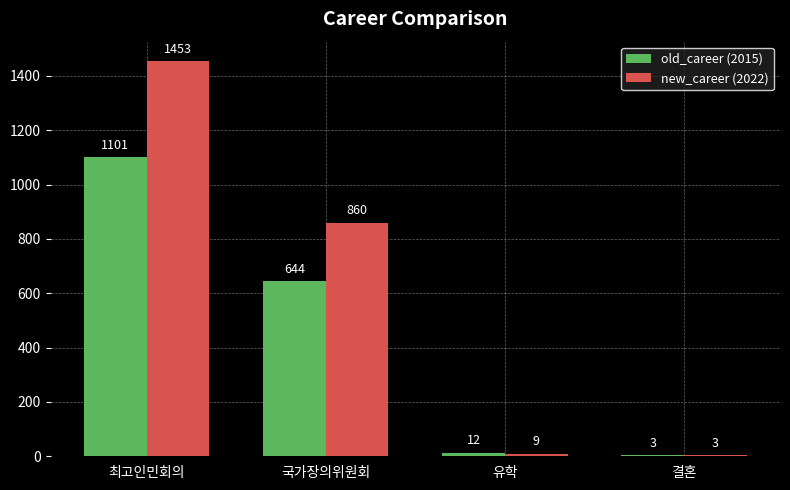

What is the average value of the new_career (2022) series?

581